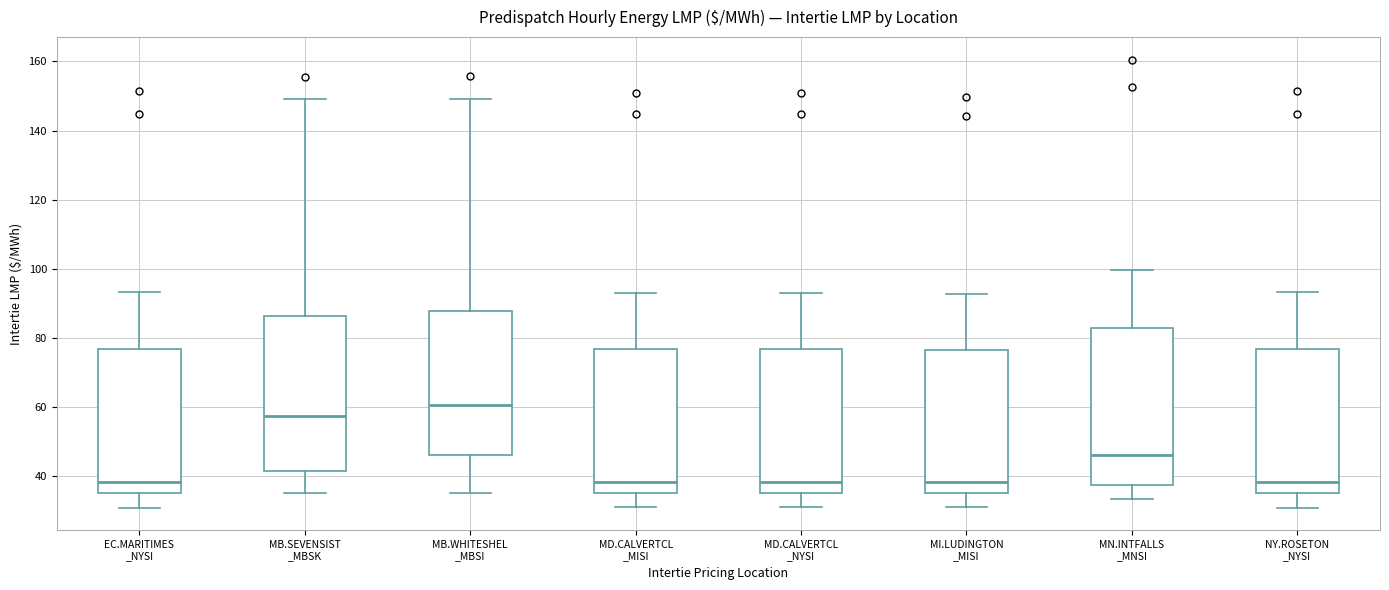

Reading left to right, read every box against the y-axis: the position of its median line, the range the box covers, and the ends of its whiskers. The values are not printed on the chart, so give them approximately, as read against the axis.

EC.MARITIMES _NYSI: median 38, box 36 to 76, whiskers 30 to 94
MB.SEVENSIST _MBSK: median 58, box 42 to 86, whiskers 36 to 150
MB.WHITESHEL _MBSI: median 60, box 46 to 88, whiskers 36 to 150
MD.CALVERTCL _MISI: median 38, box 36 to 76, whiskers 30 to 94
MD.CALVERTCL _NYSI: median 38, box 36 to 76, whiskers 30 to 94
MI.LUDINGTON _MISI: median 38, box 36 to 76, whiskers 30 to 92
MN.INTFALLS _MNSI: median 46, box 38 to 82, whiskers 34 to 100
NY.ROSETON _NYSI: median 38, box 36 to 76, whiskers 30 to 94